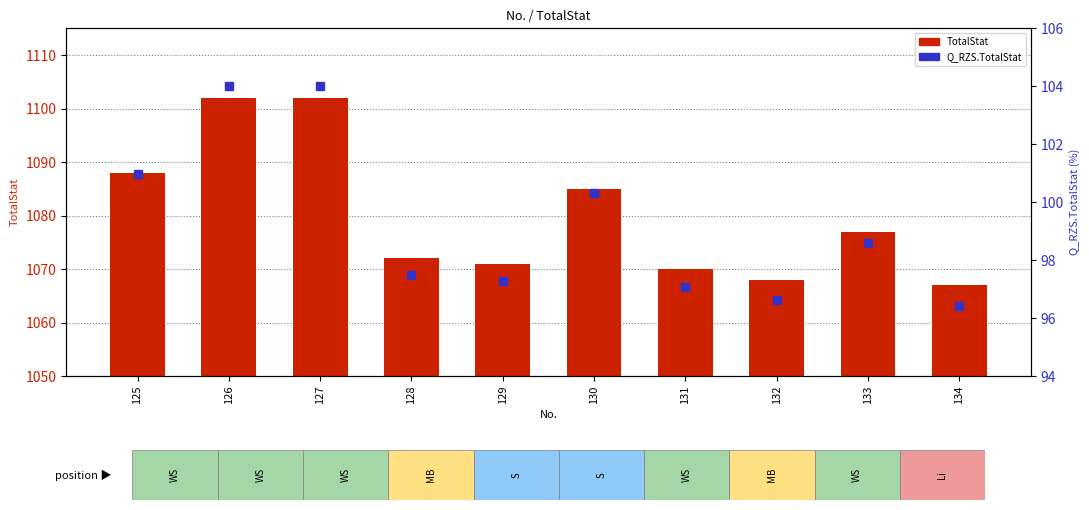

Which series has the largest total across all categories?

TotalStat